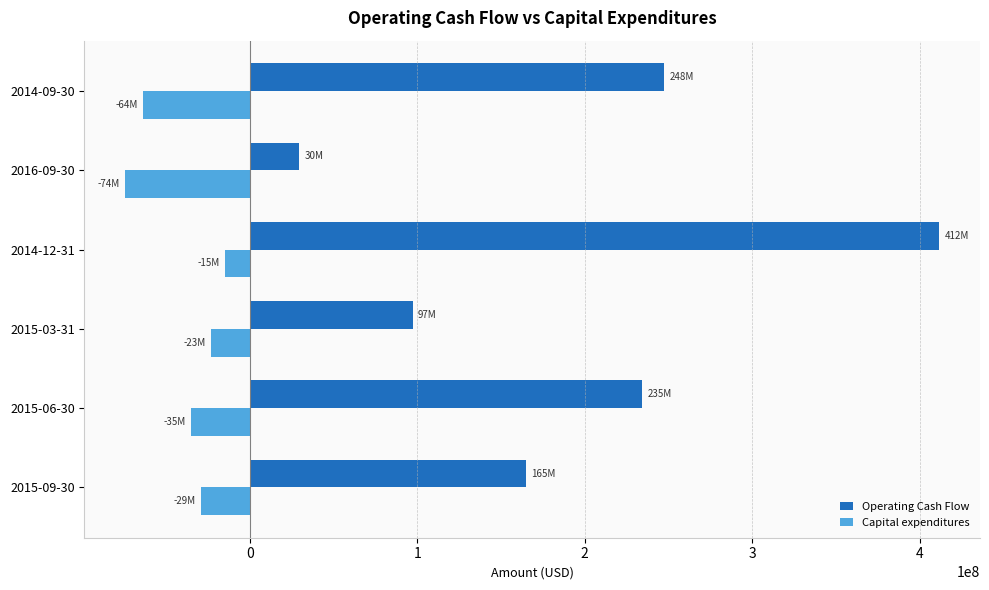

What is the difference between the highest and lowest values at 2015-03-31?

120327000